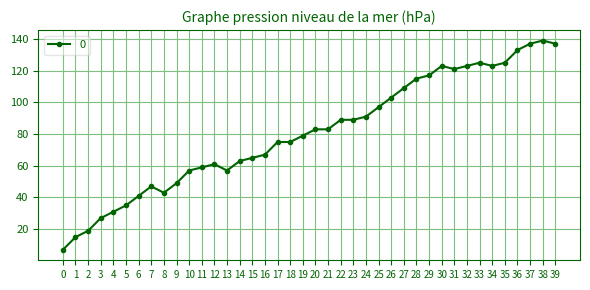

Reading left to right, list all the values displayed in this chart.

0=7	1=15	2=19	3=27	4=31	5=35	6=41	7=47	8=43	9=49	10=57	11=59	12=61	13=57	14=63	15=65	16=67	17=75	18=75	19=79	20=83	21=83	22=89	23=89	24=91	25=97	26=103	27=109	28=115	29=117	30=123	31=121	32=123	33=125	34=123	35=125	36=133	37=137	38=139	39=137